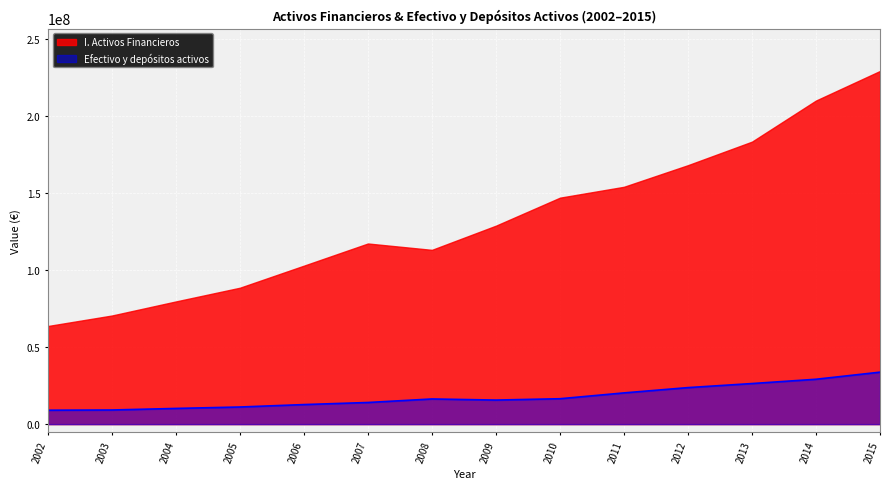

Is it true that the value at 2003 is 13576790?

False